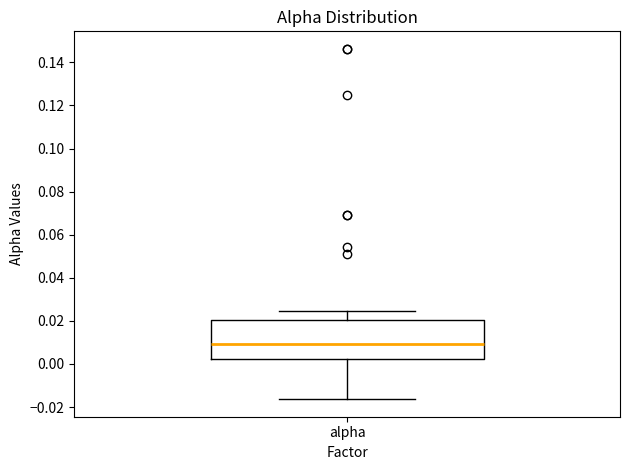

Read this box plot against the y-axis: the position of the median line, the range covered by the box, and the ends of both whiskers. The values are not printed on the chart, so give them approximately, as read against the axis.

median 0.010, box 0.002 to 0.020, whiskers -0.016 to 0.024